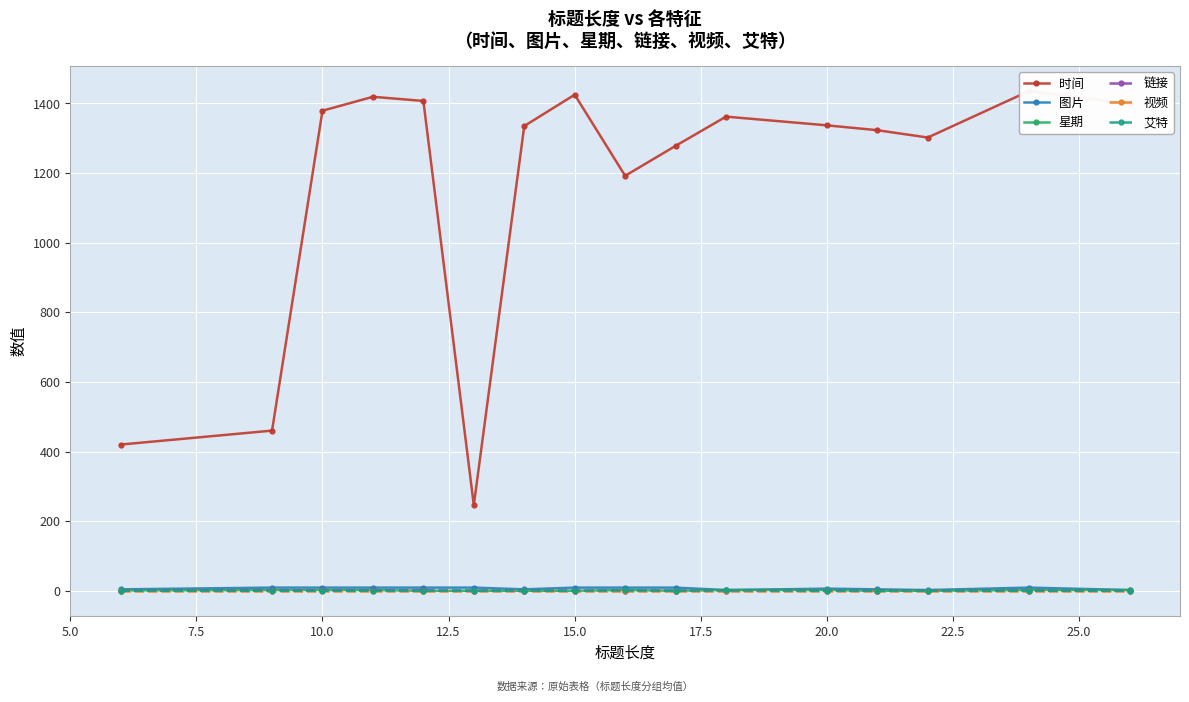

How many data points in 时间 are less than 1337?

8